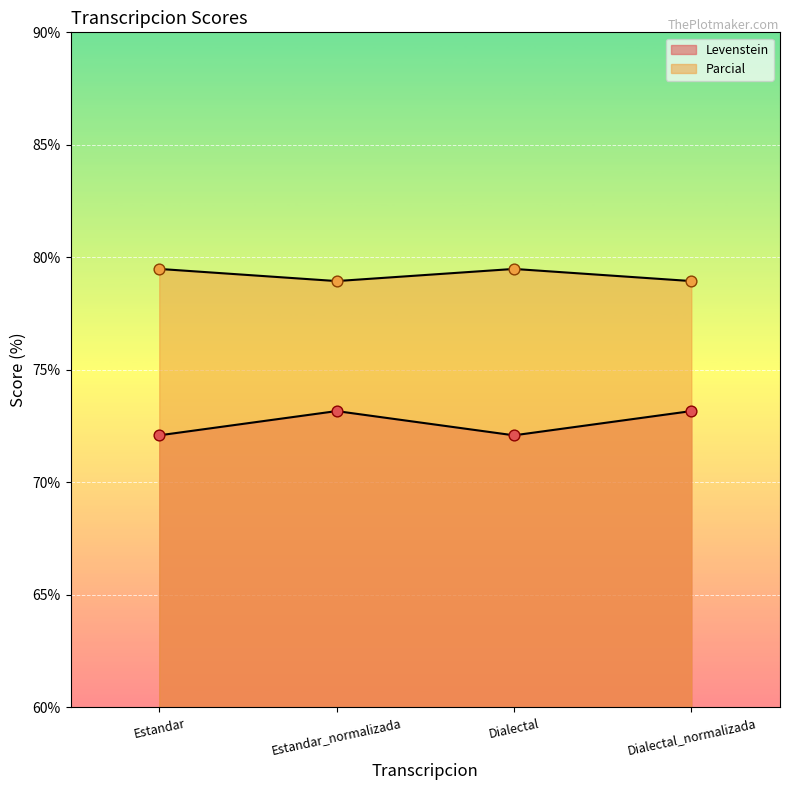

Which series has the largest total across all categories?

Parcial